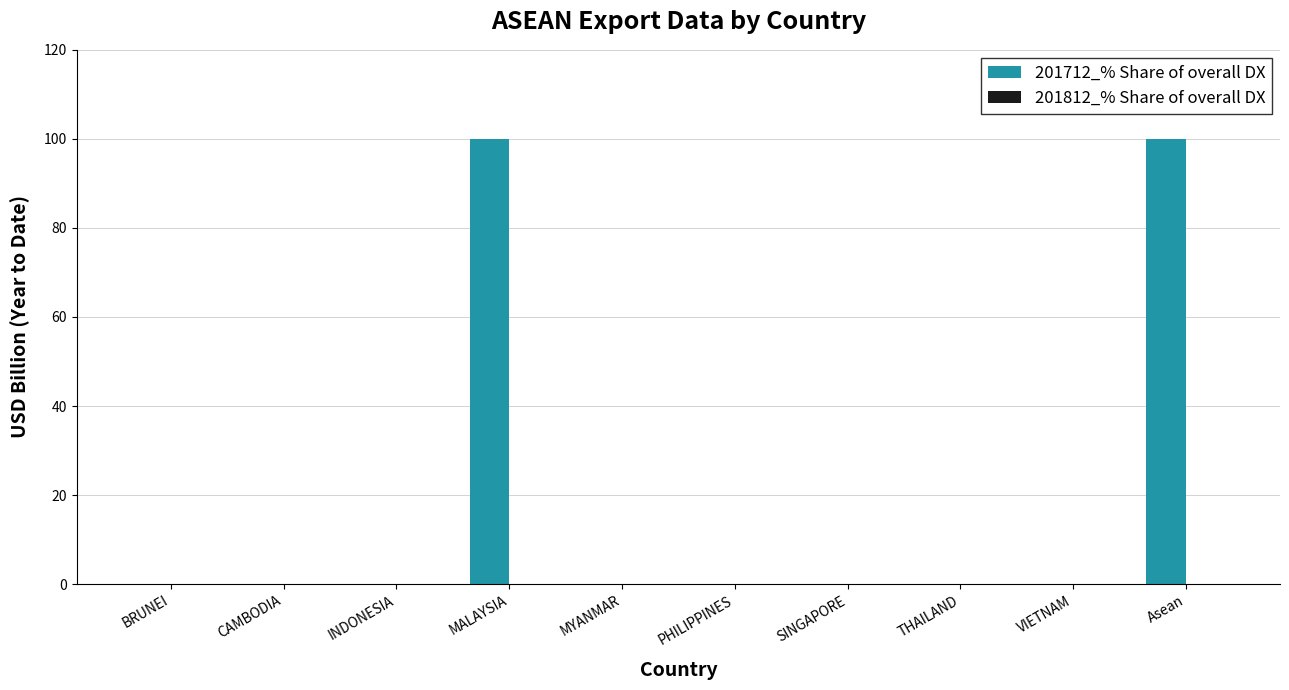

Is it true that the value at VIETNAM is 0?

True